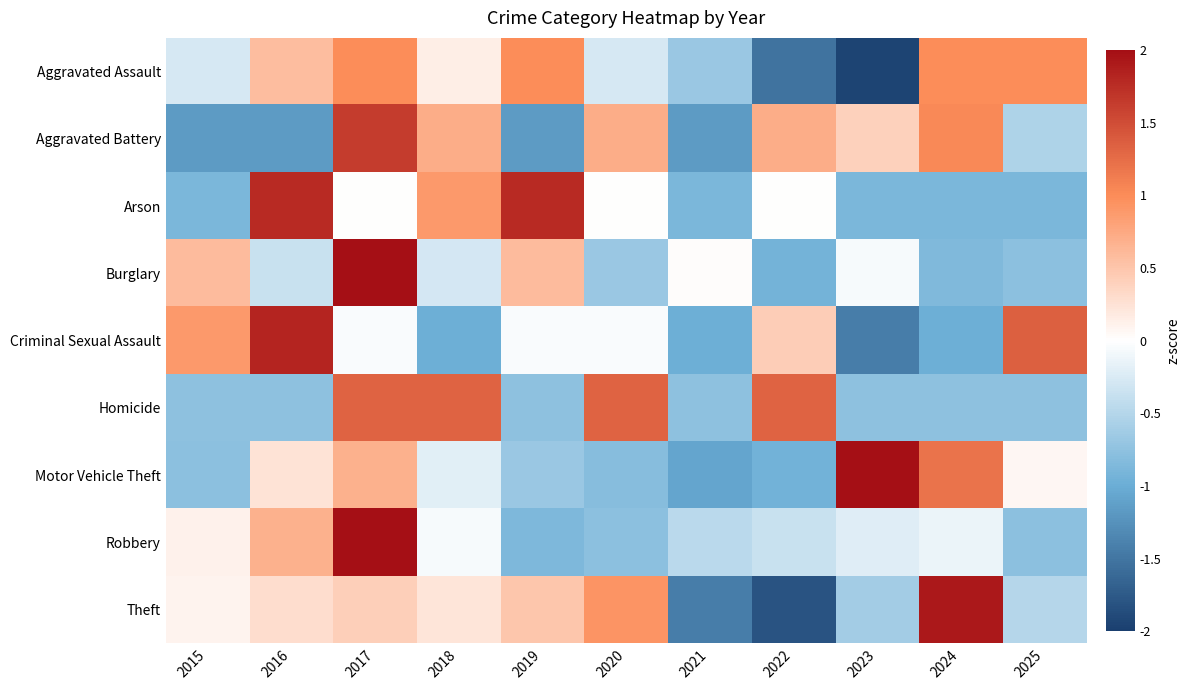

Count the number of data series in this chart.

9